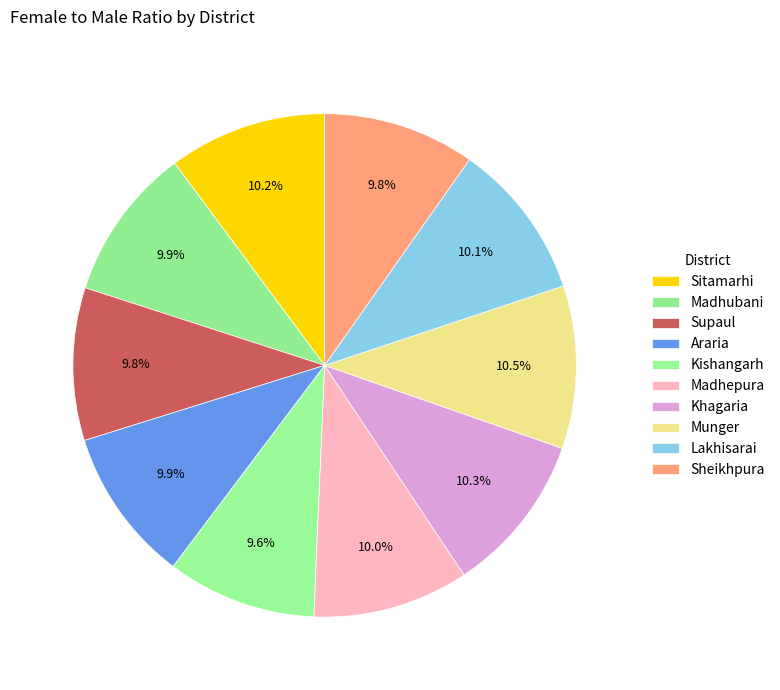

Does any single category account for the majority?

No